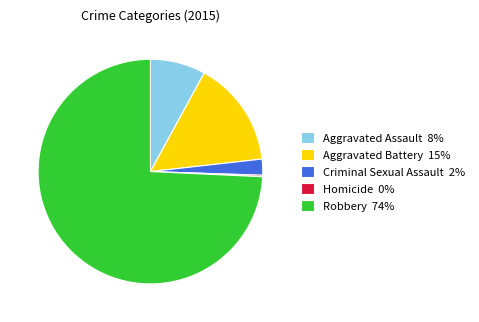

Does Aggravated Battery 15% represent more than half of the total?

No